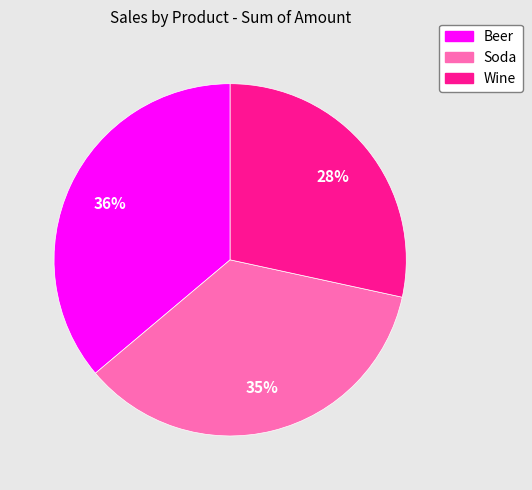

Approximately how many times larger is the value at Beer compared to Soda?

1.0